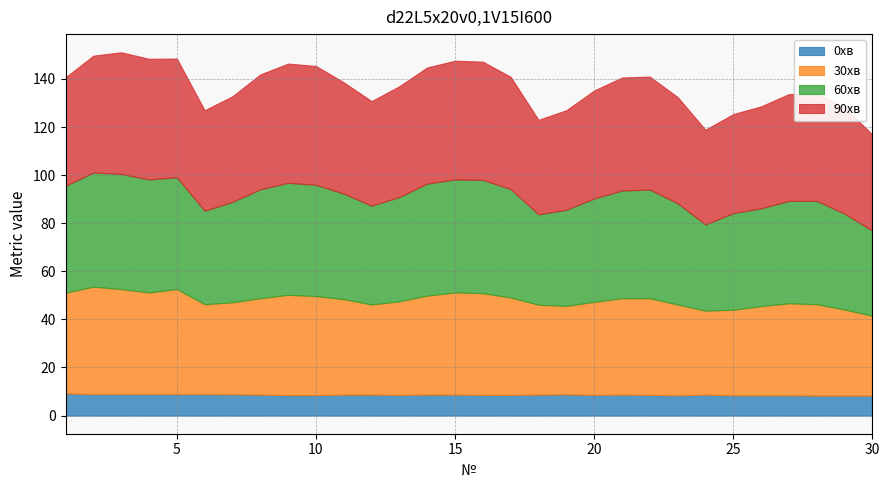

Which category has the highest value across all series?

3